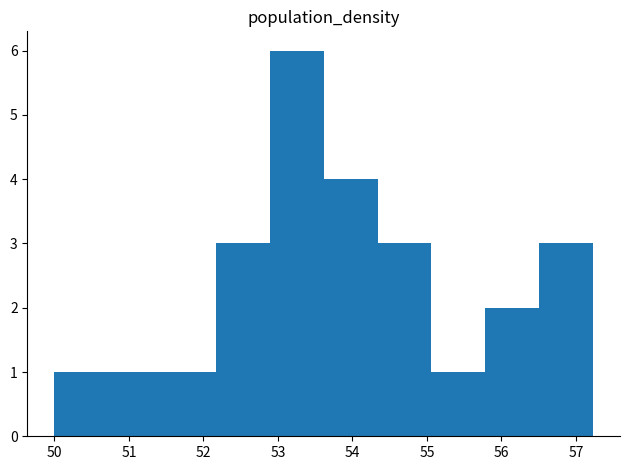

How tall is the bar that spans 55.1 to 55.8 on the x-axis? Neither the bar edges nor the heights are printed on the chart, so give them approximately, as read against the axes.

1